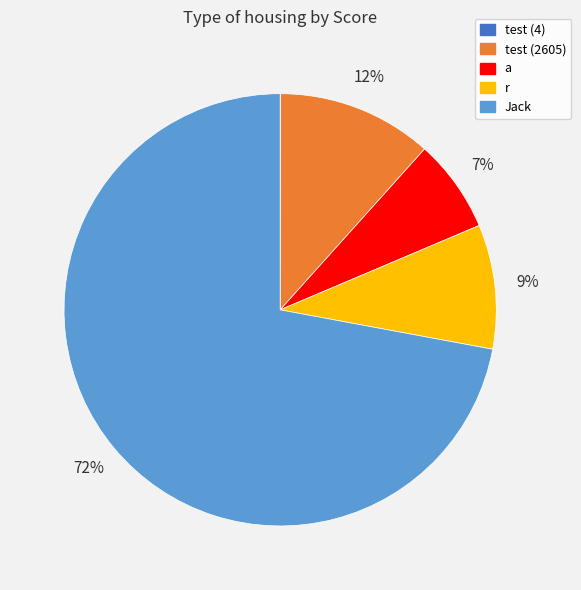

To the nearest percent, what is the difference between the largest and smallest slice percentages?

72%